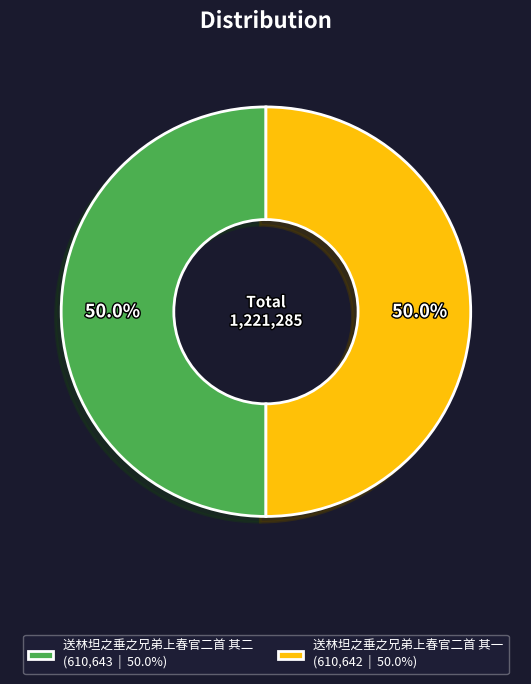

Approximately how many times larger is the value at 送林坦之垂之兄弟上春官二首 其一 (610,642 | 50.0%) compared to 送林坦之垂之兄弟上春官二首 其二 (610,643 | 50.0%)?

1.0